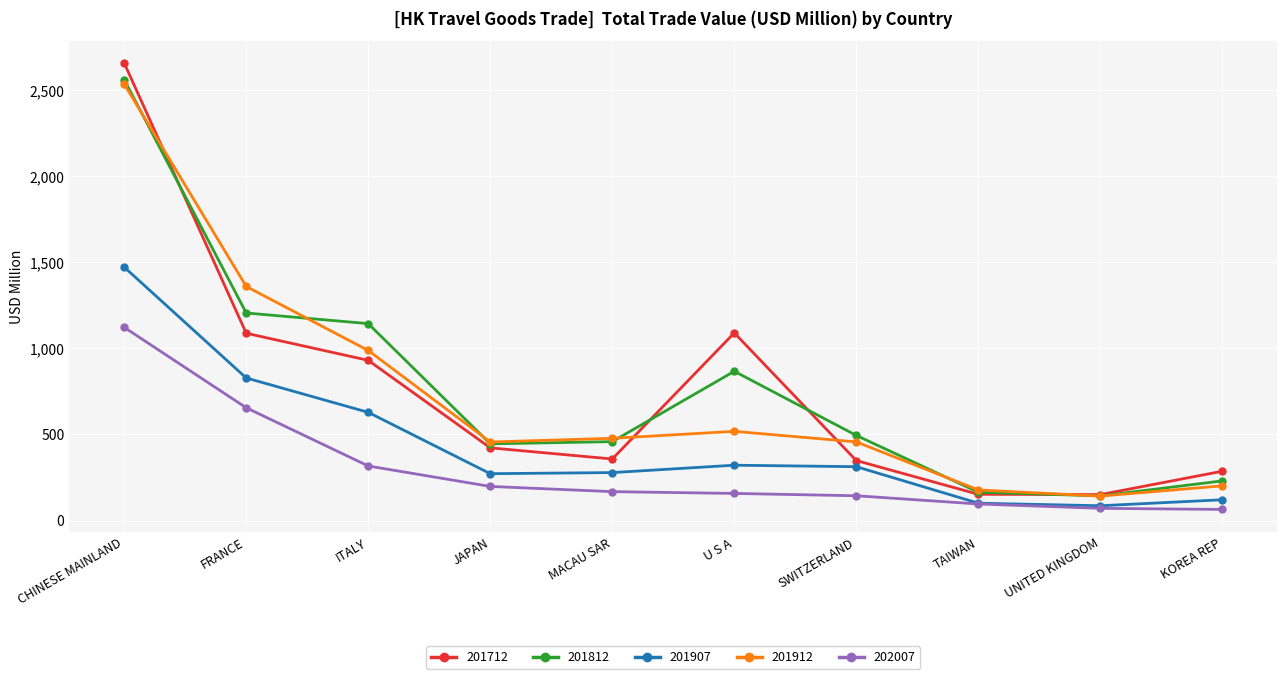

What is the difference between the maximum and minimum values in the 201812 series?

2416.9